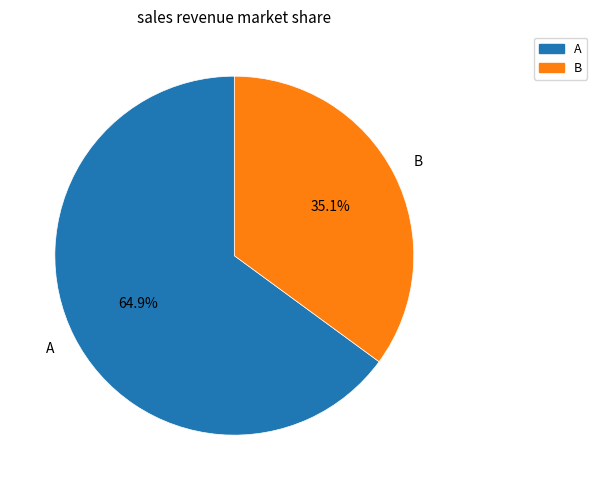

How many segments does this pie chart have?

2